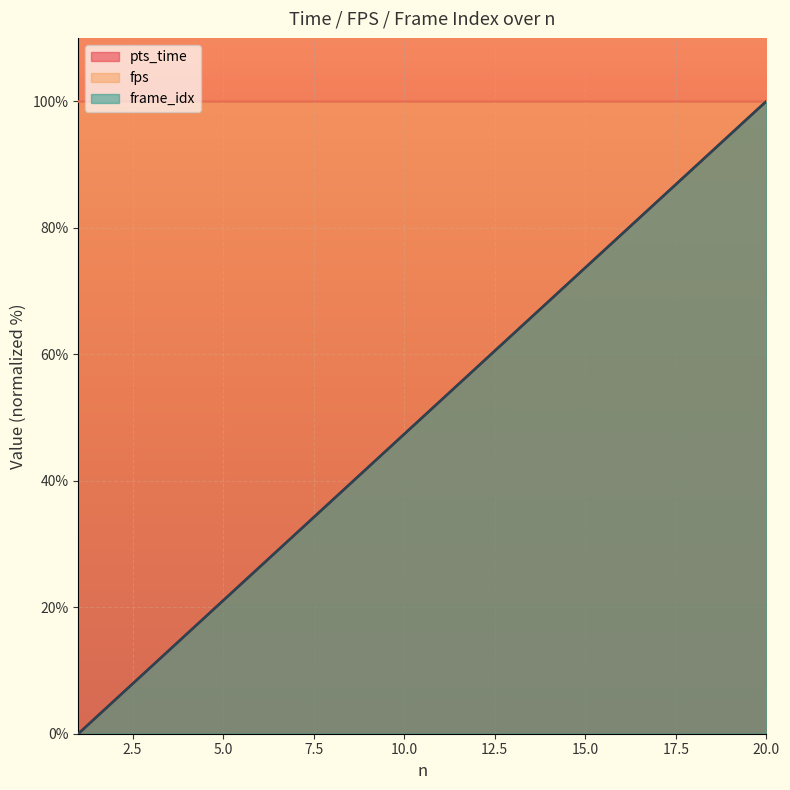

True or false: pts_time and frame_idx cross at least once.

False